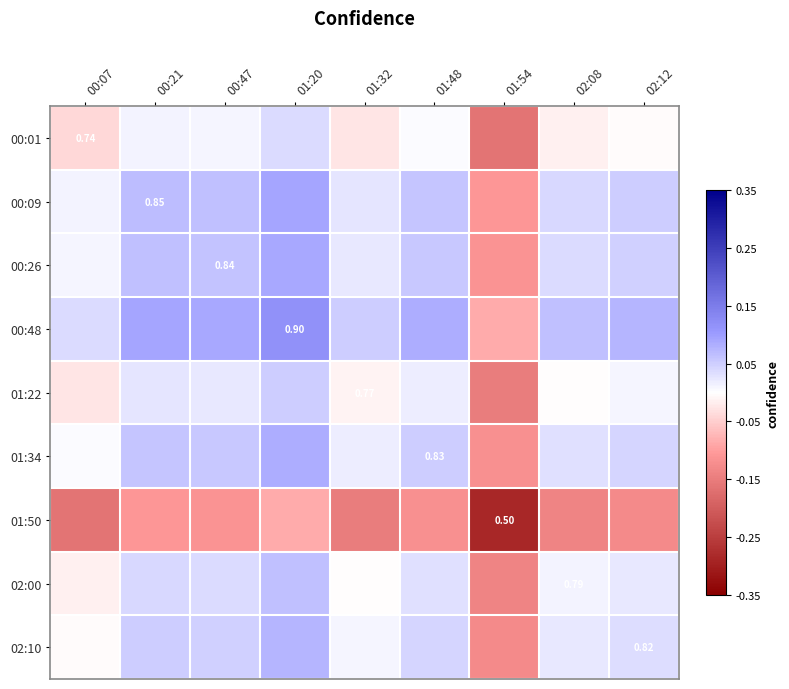

At which label does 00:26 reach its minimum?

01:54